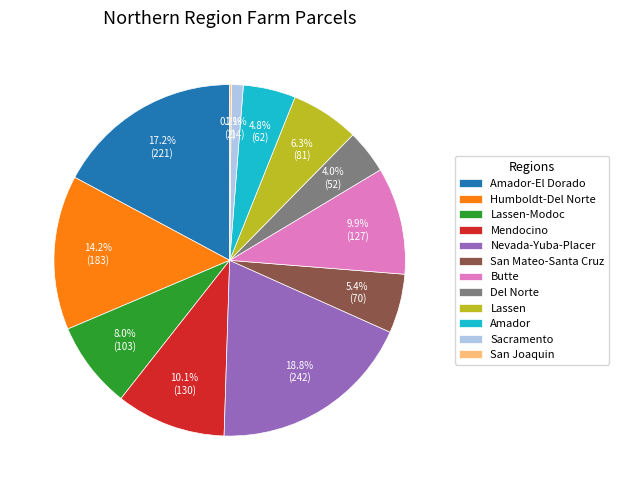

Combined, do Sacramento and San Mateo-Santa Cruz account for over 50%?

No